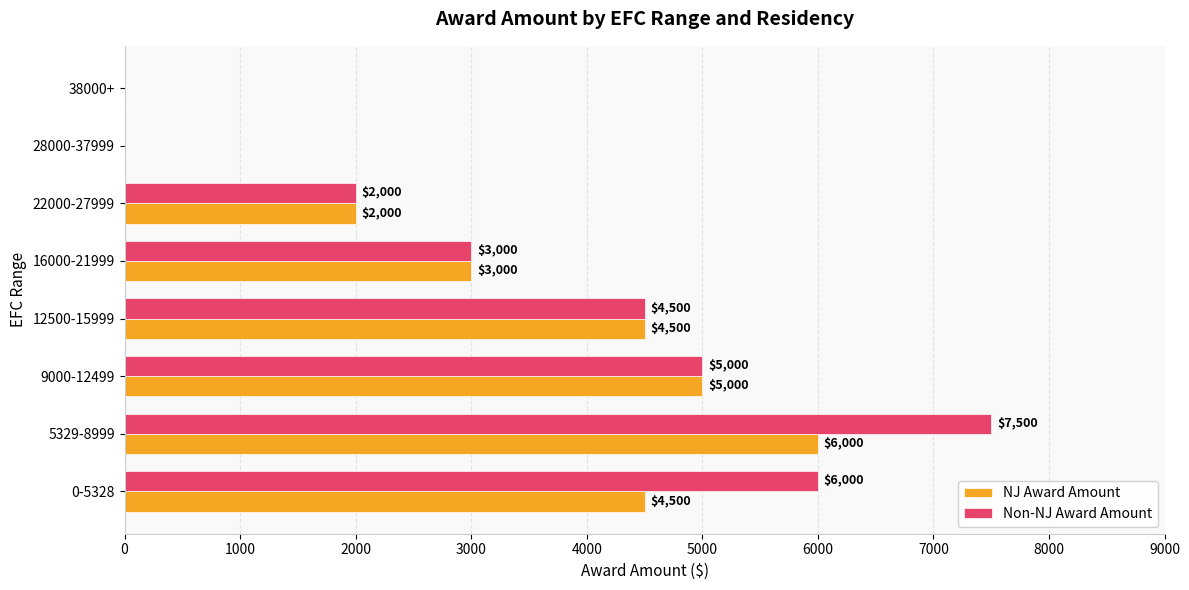

What is the sum of the NJ Award Amount values at 28000-37999 and 5329-8999?

6000